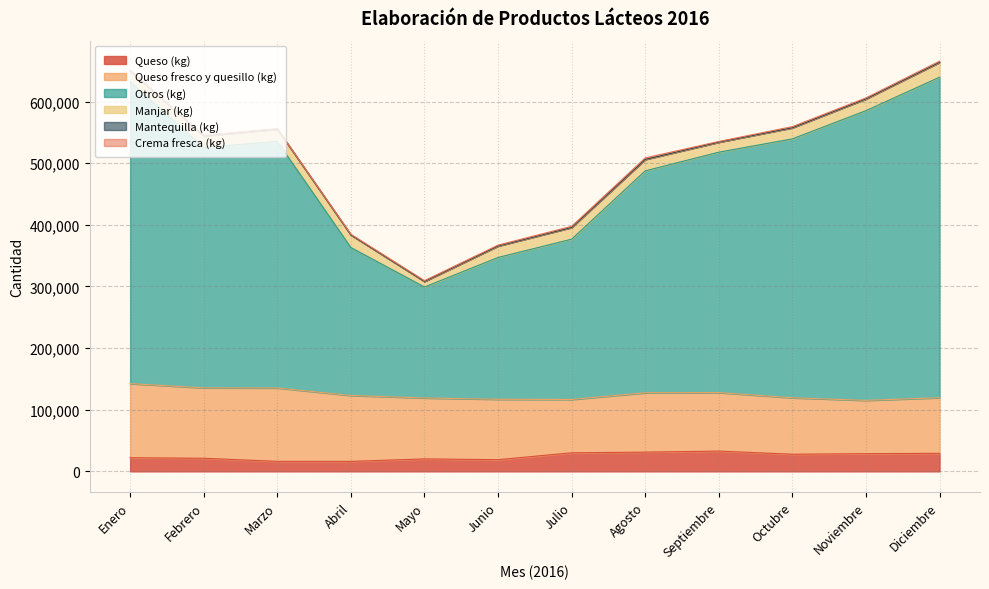

How many lines are shown in the chart?

6